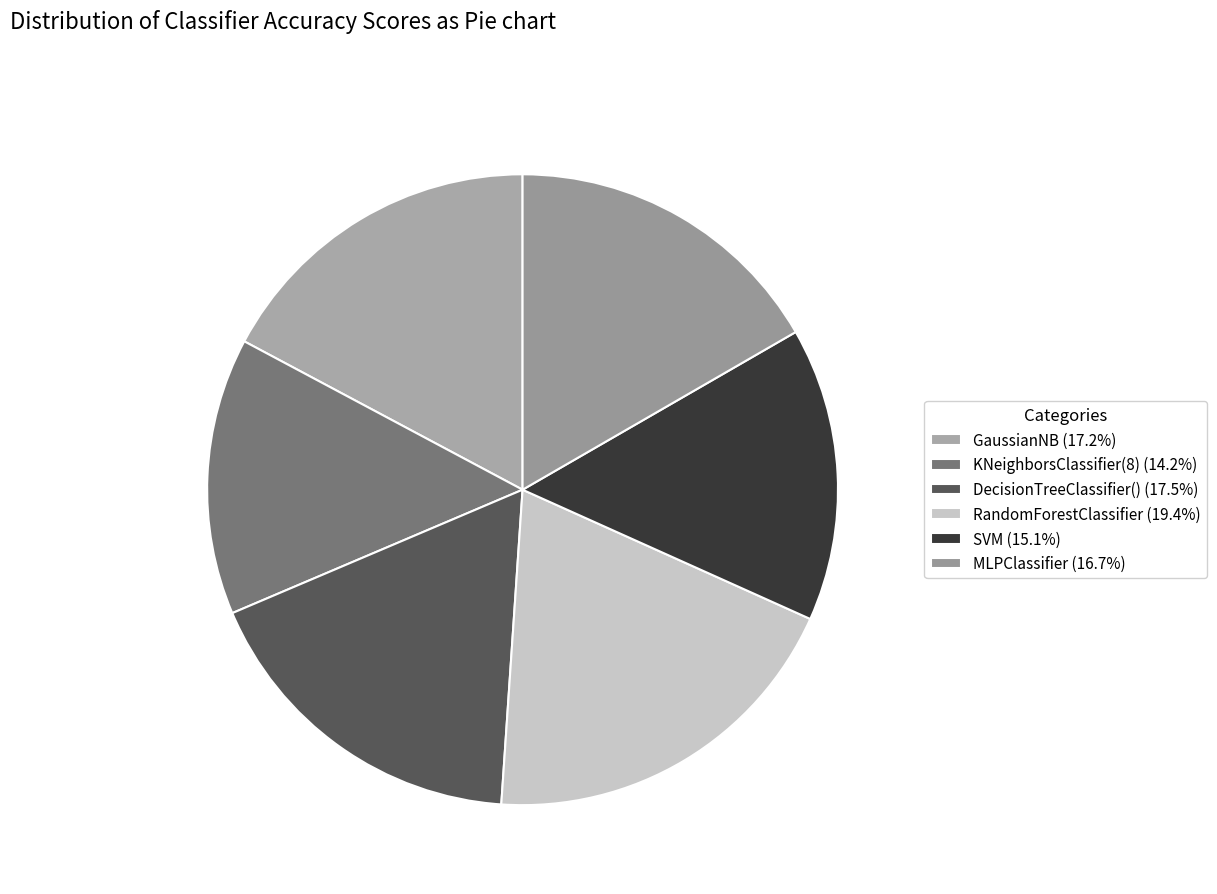

To the nearest percent, what is the combined percentage of KNeighborsClassifier(8) and MLPClassifier?

31%